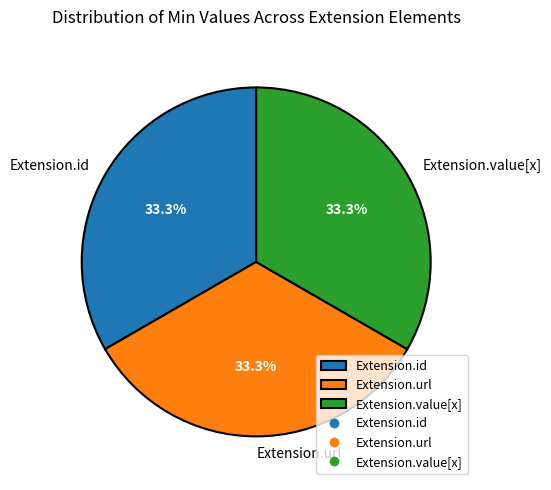

How many slices are in this pie chart?

3